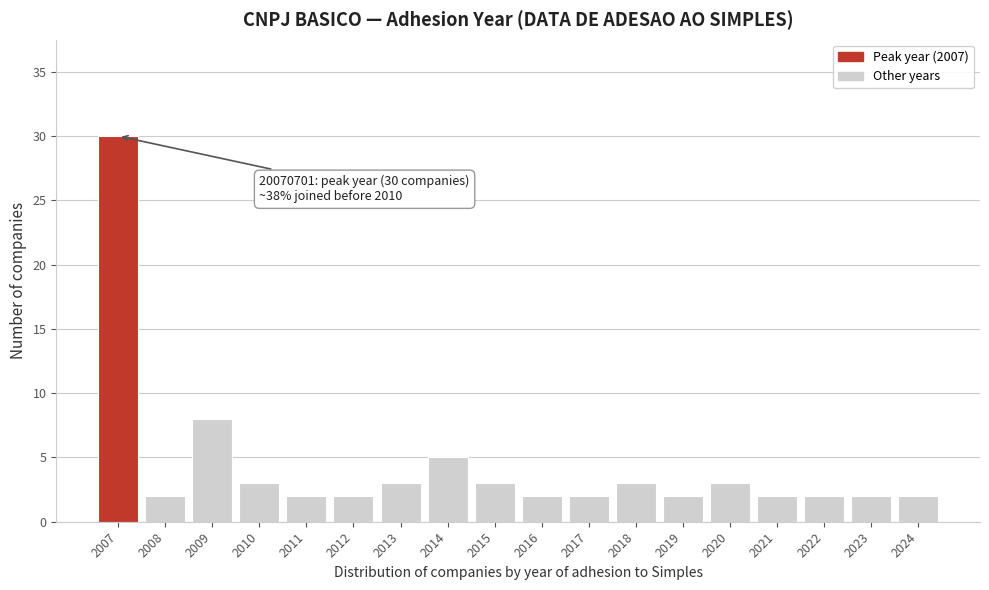

Reading right to left, what are all the values shown in this chart?

2	2	2	2	3	2	3	2	2	3	5	3	2	2	3	8	2	30